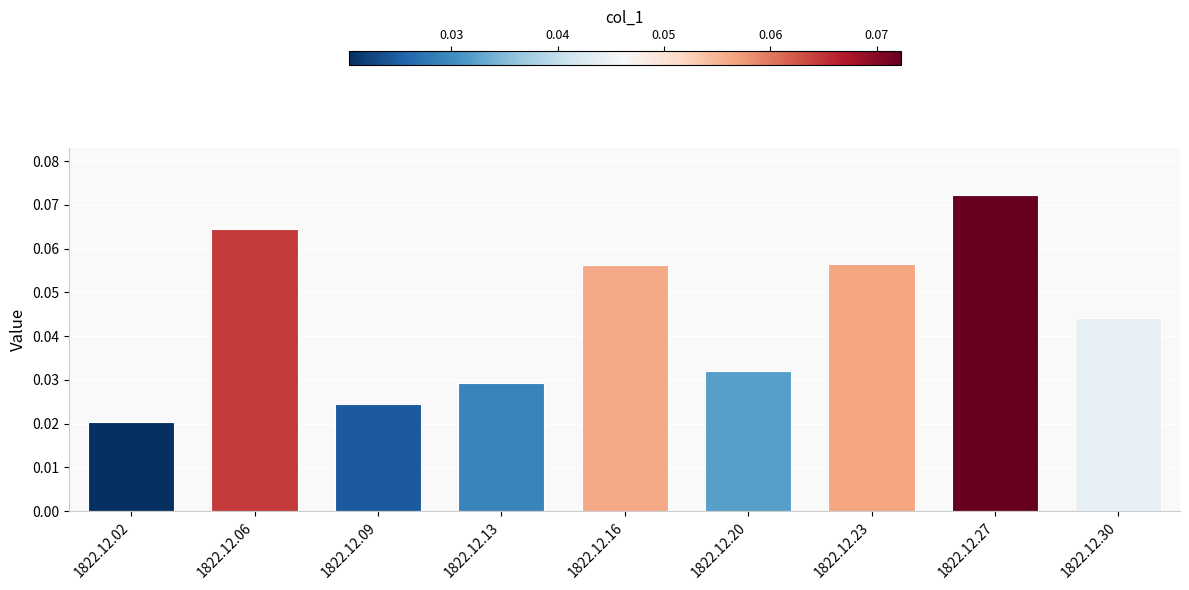

How many values are between 0 and 1?

9